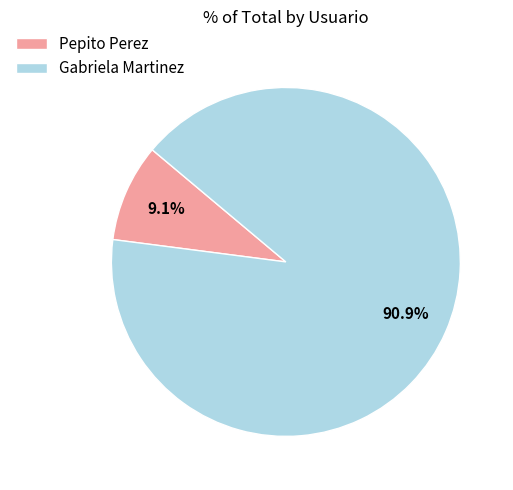

Combined, what portion of the pie is Pepito Perez and Gabriela Martinez?

100.0%